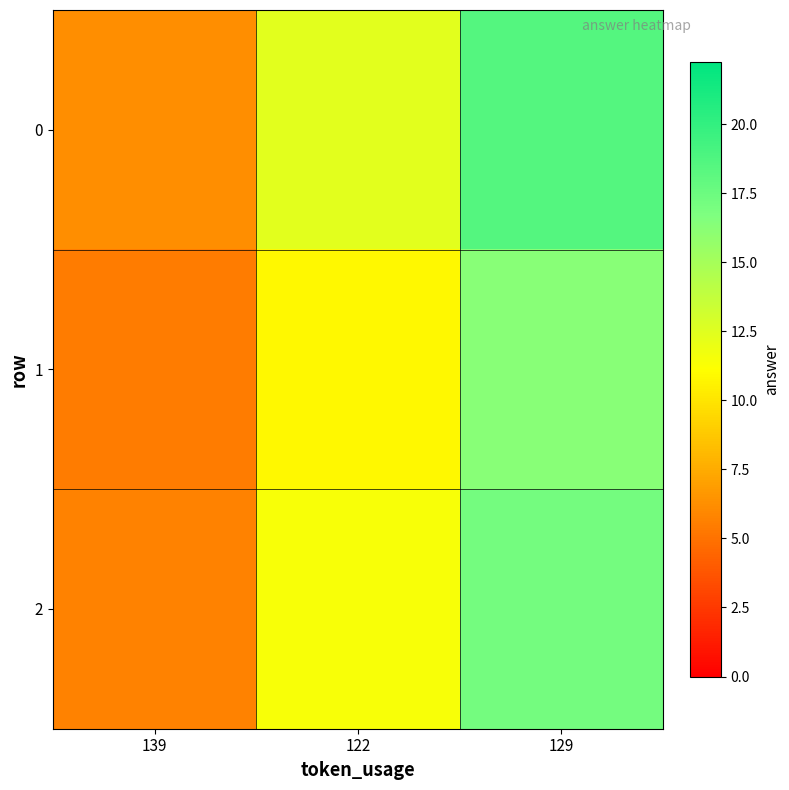

Rank the series by their average value, from highest to lowest.

0, 2, 1